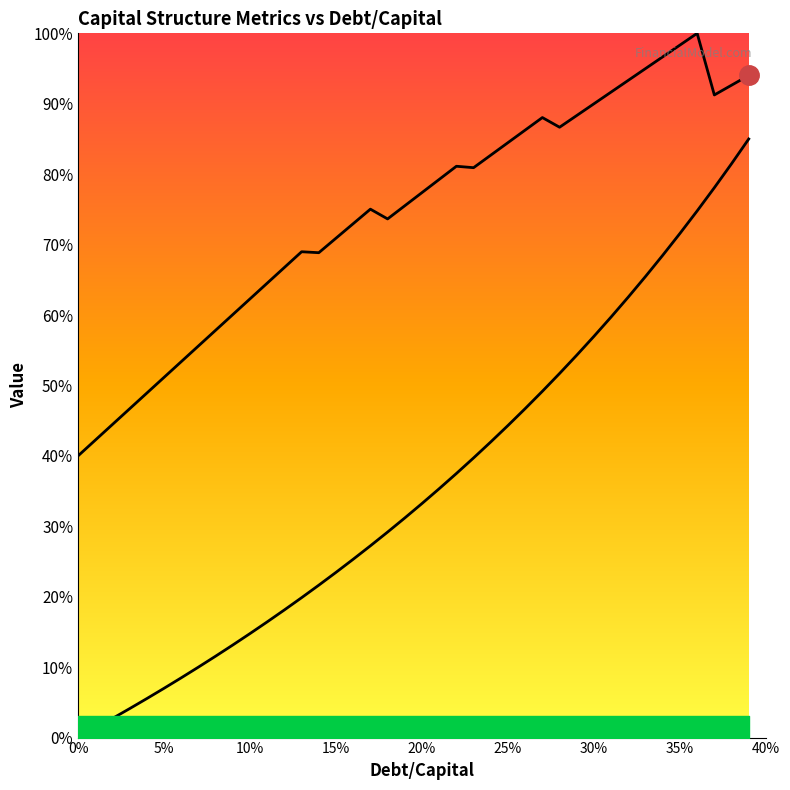

Is this an area chart (filled region under the line)?

No